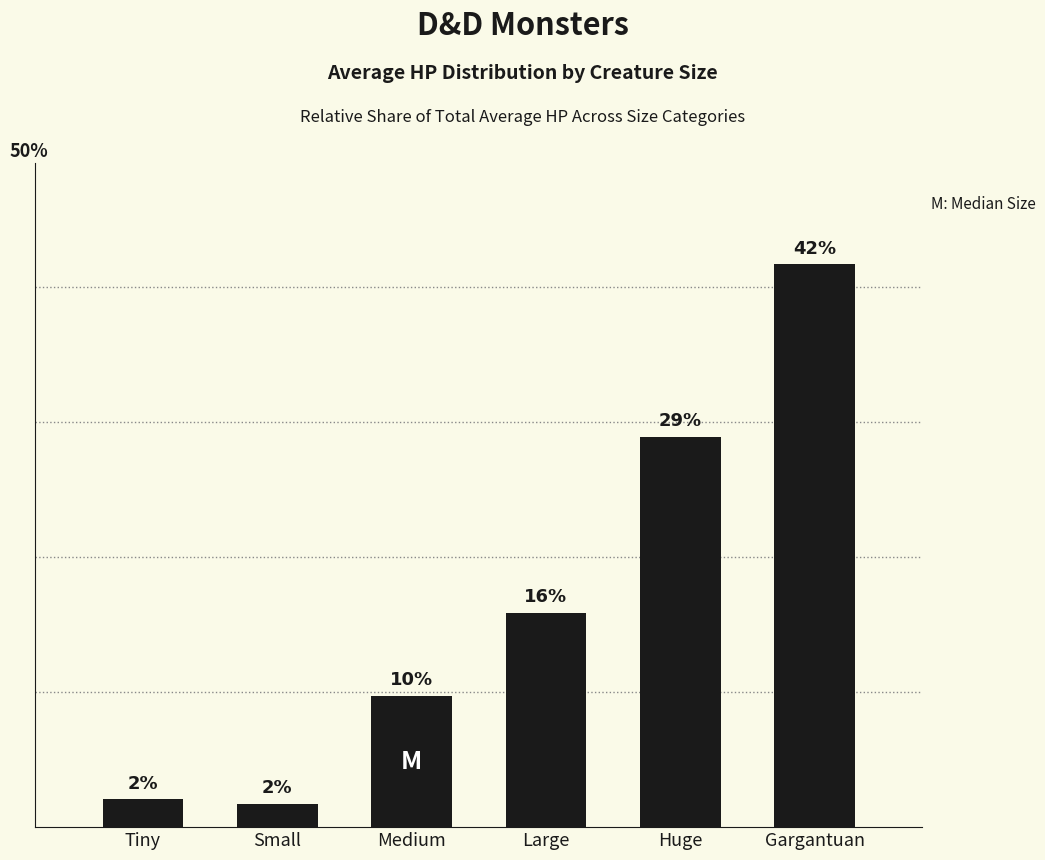

What is the label of the 6th bar from the right?

Tiny